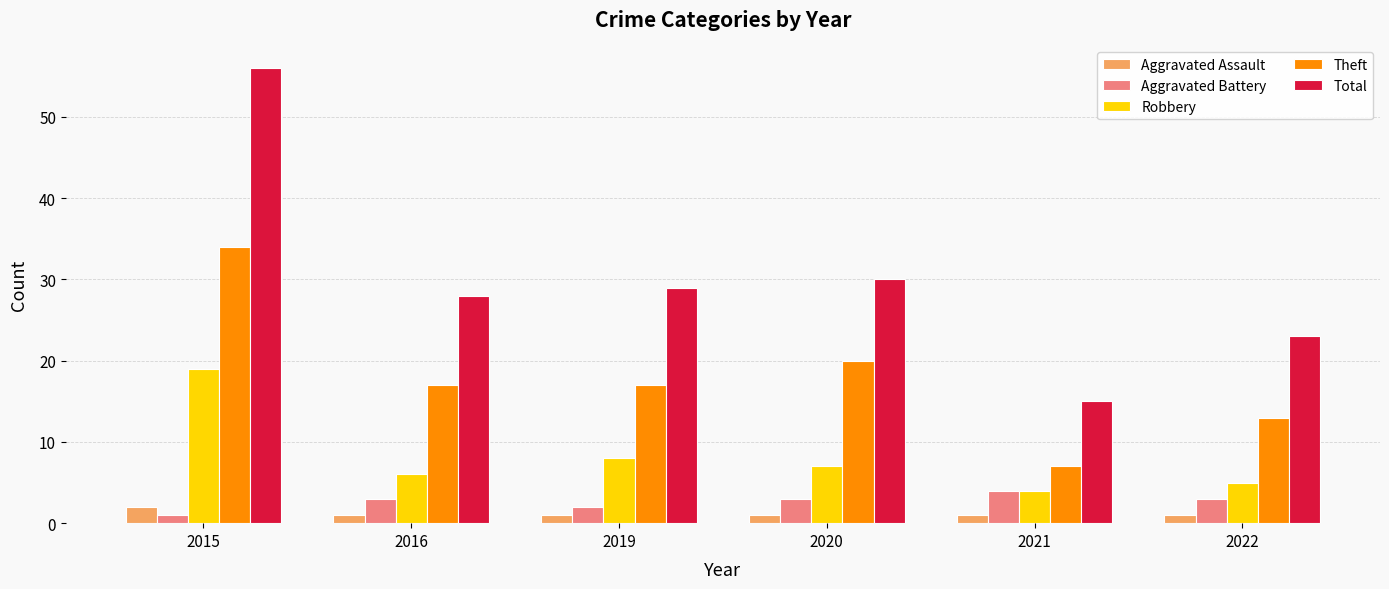

How many bars are there in total?

30